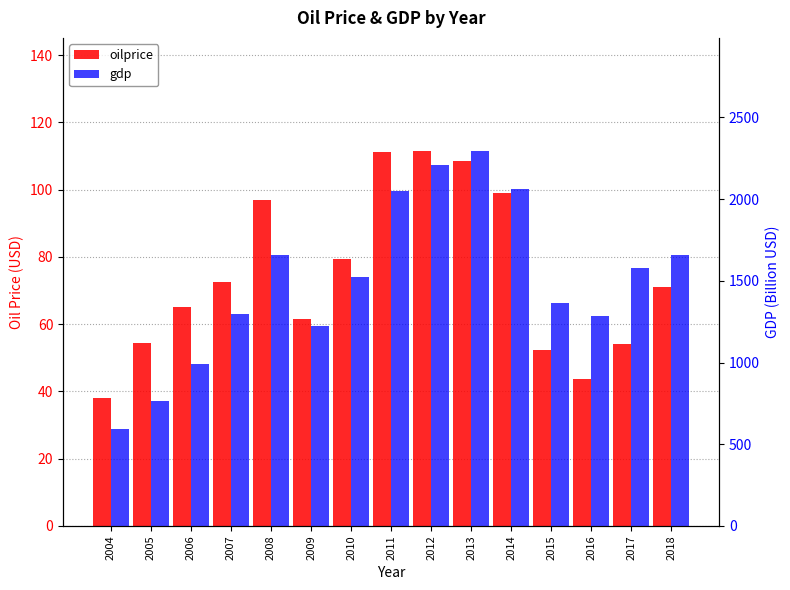

Which series has the widest spread of values?

gdp